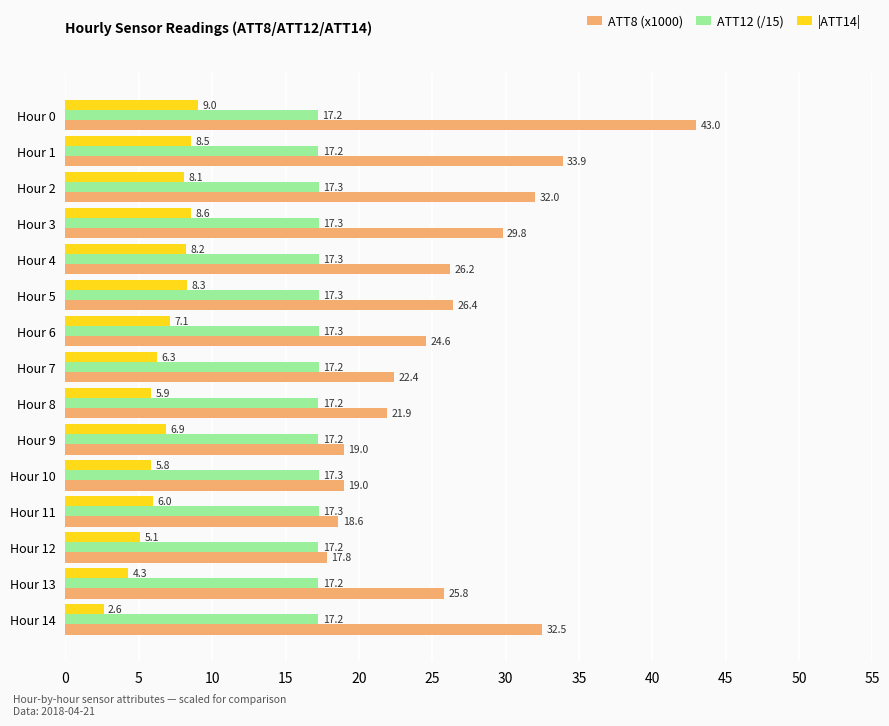

What is the greatest value displayed?

43.0